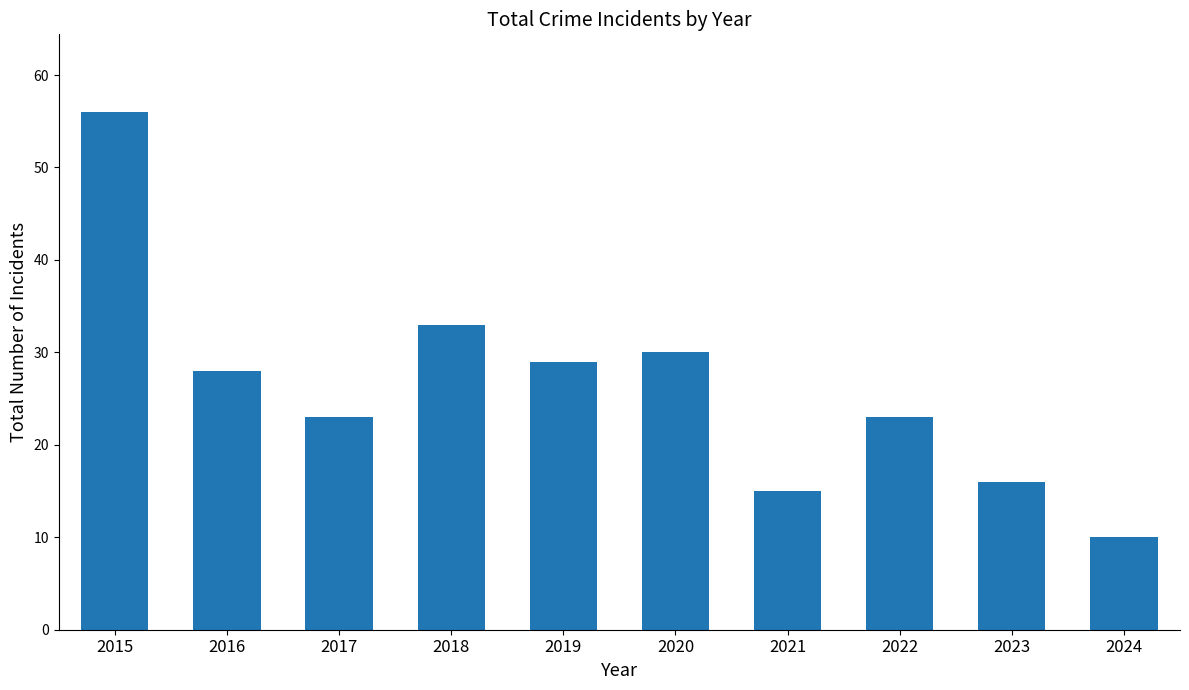

Reading left to right, what are all the values shown in this chart?

2015=56	2016=28	2017=23	2018=33	2019=29	2020=30	2021=15	2022=23	2023=16	2024=10